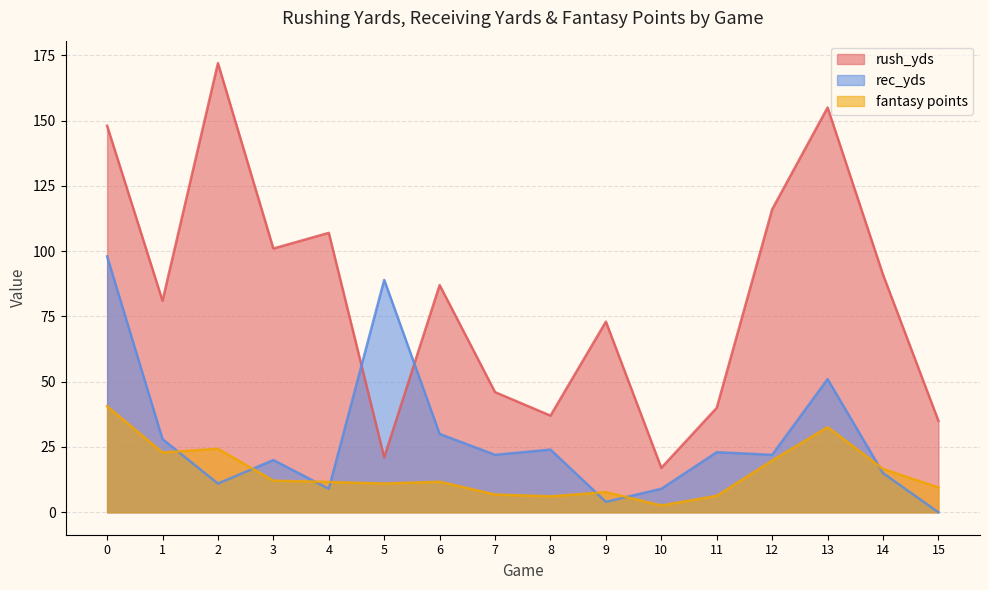

At 10, list the series in order from largest to smallest.

rush_yds, rec_yds, fantasy points